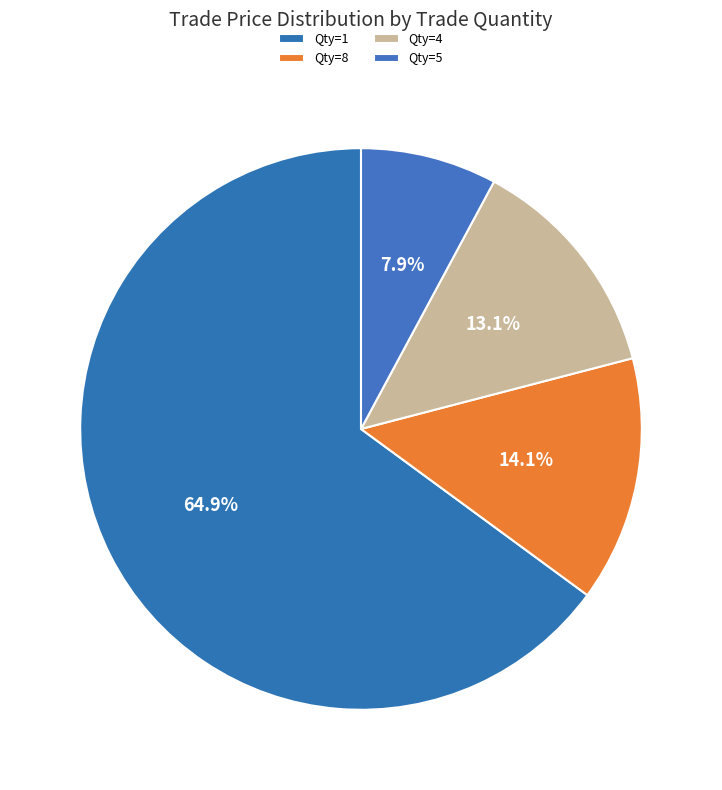

How many segments does this pie chart have?

4